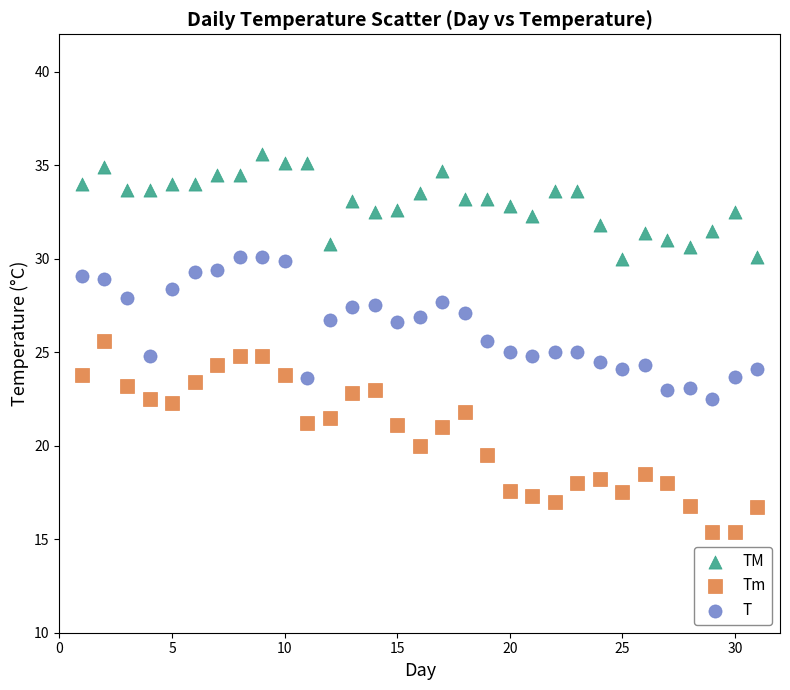

Which series contains the lowest Y value?

Tm